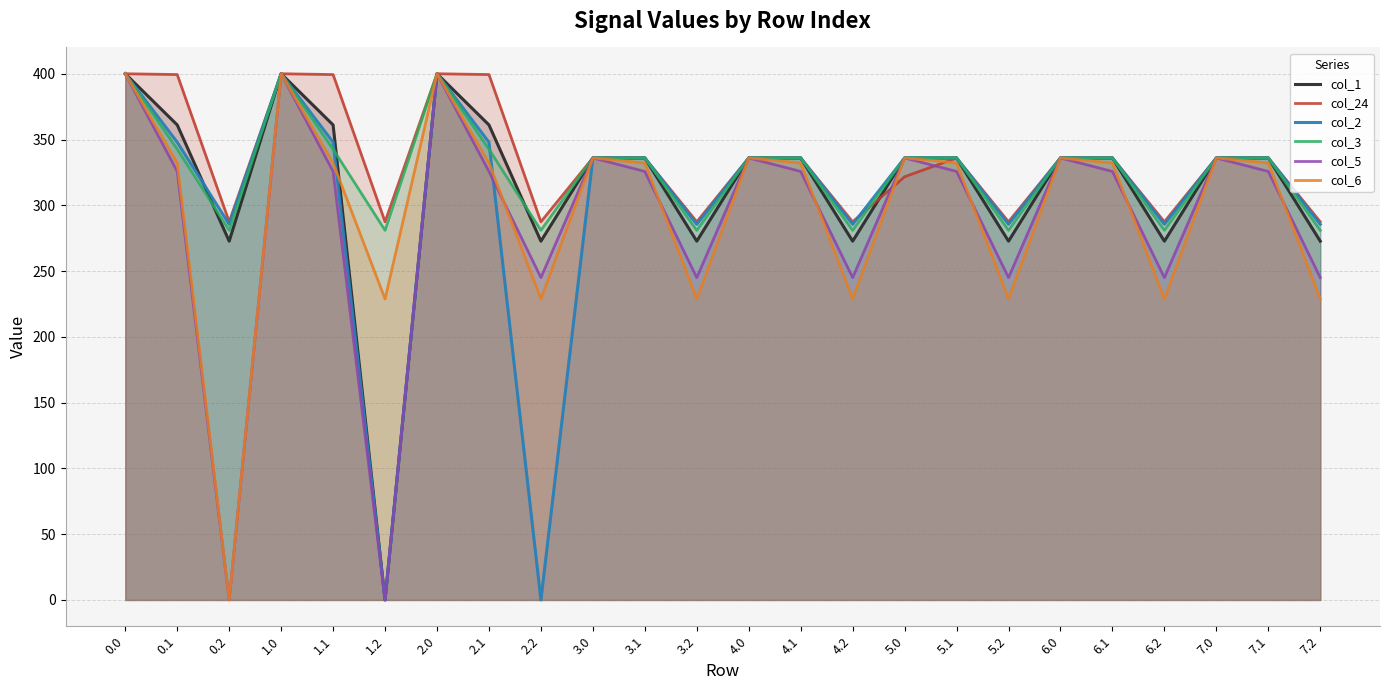

List the labels in order of col_2 value, largest first.

0.0, 1.0, 2.0, 0.1, 1.1, 2.1, 3.0, 3.1, 4.0, 4.1, 5.0, 5.1, 6.0, 6.1, 7.0, 7.1, 0.2, 3.2, 4.2, 5.2, 6.2, 7.2, 1.2, 2.2